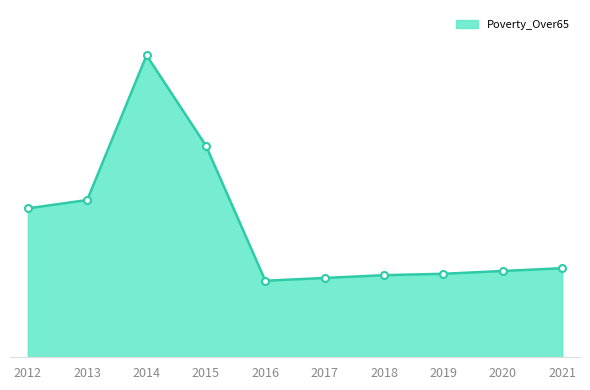

True or false: the data shows 152 at 2015.

True